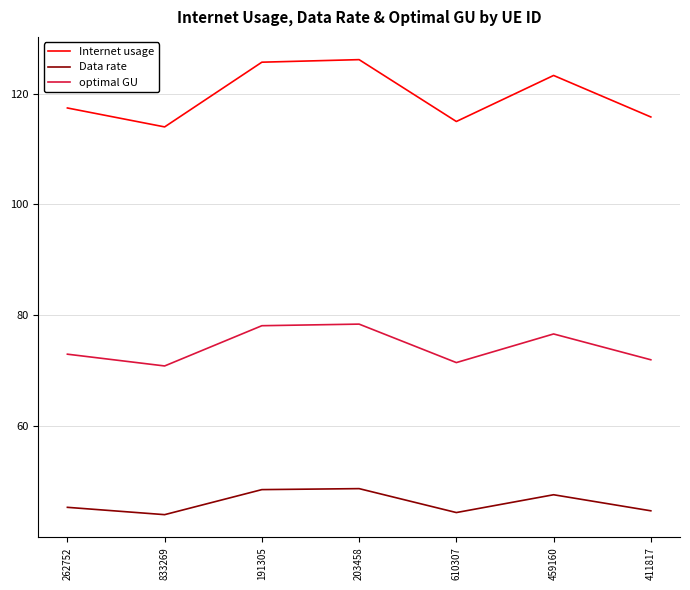

At which category does optimal GU reach its first local valley?

833269